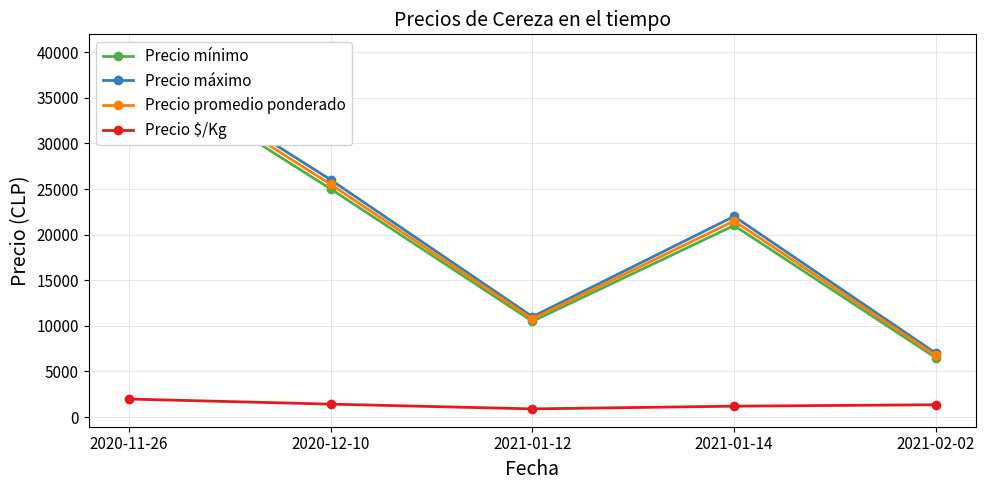

What is the sum of all Precio $/Kg values?

6832